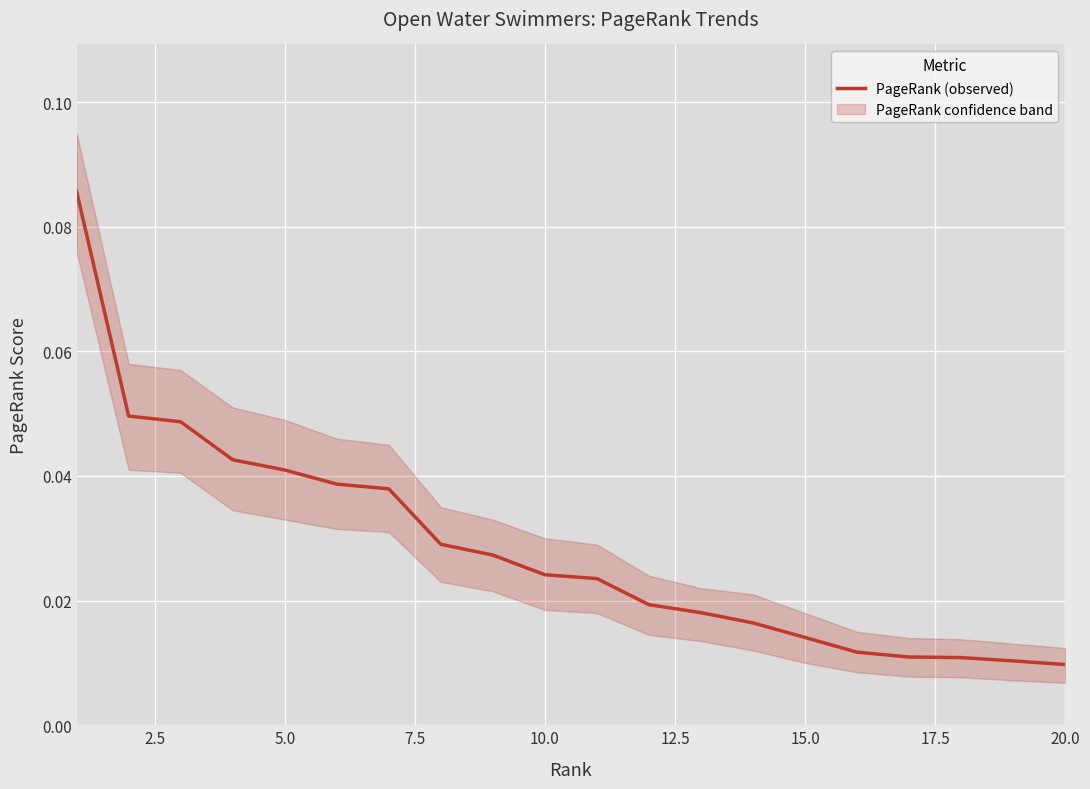

Reading left to right, transcribe all the data shown in this chart.

0.1	0.0	0.0	0.0	0.0	0.0	0.0	0.0	0.0	0.0	0.0	0.0	0.0	0.0	0.0	0.0	0.0	0.0	0.0	0.0